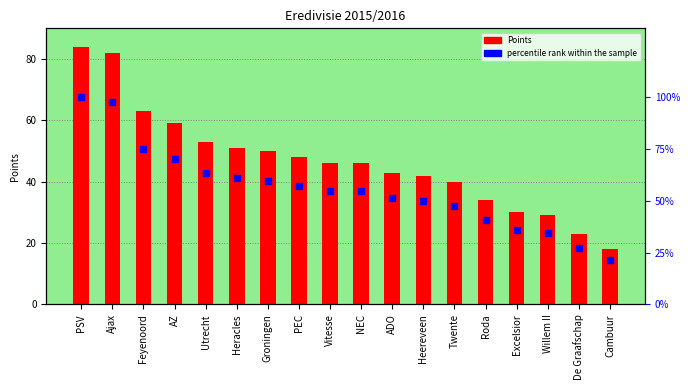

Which series has the largest total across all categories?

percentile rank within the sample